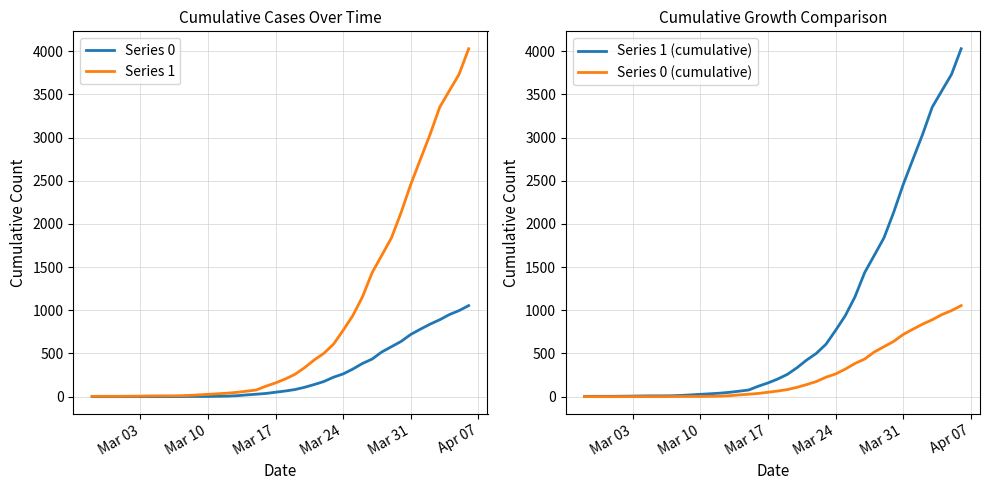

What is the highest value of the Series 1 series?

4028